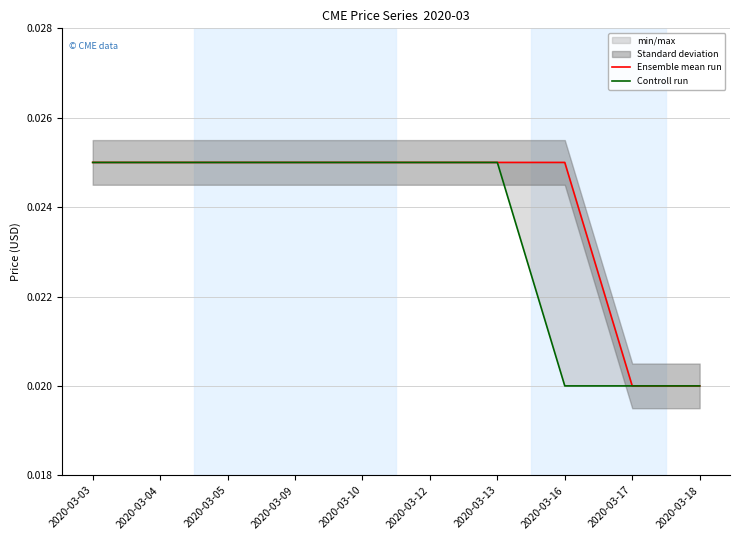

List the series in order of their overall mean, highest first.

Ensemble mean run, Controll run